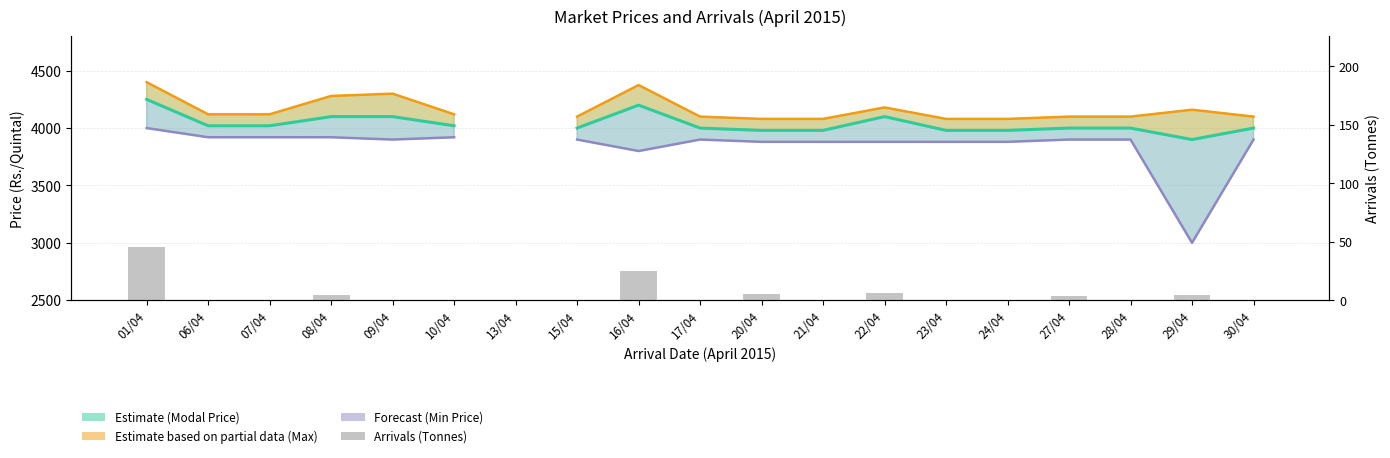

Is the value of Min Price (Forecast) at 16/04 greater than the value of Arrivals (Tonnes) at 09/04?

Yes